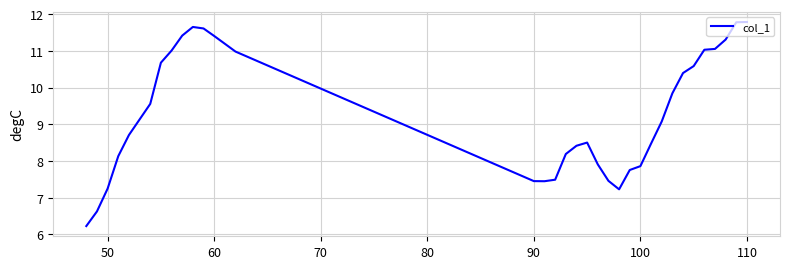

What is the greatest value displayed?

11.8